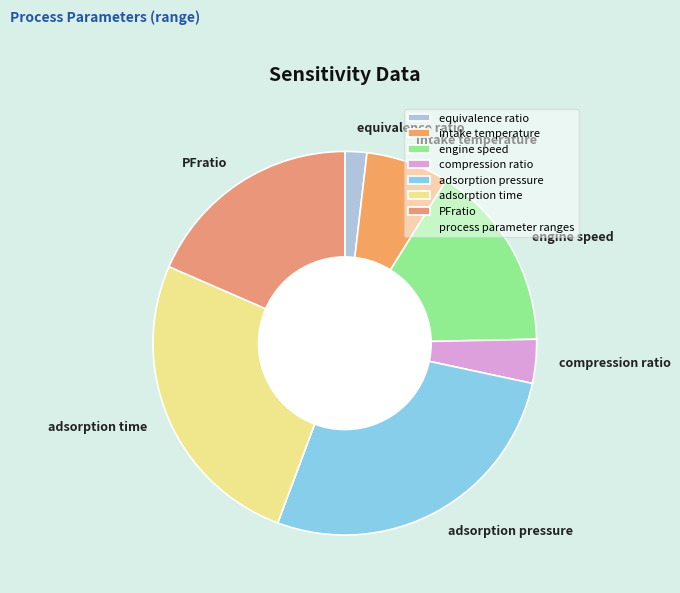

Which has a higher value, PFratio or adsorption pressure?

adsorption pressure